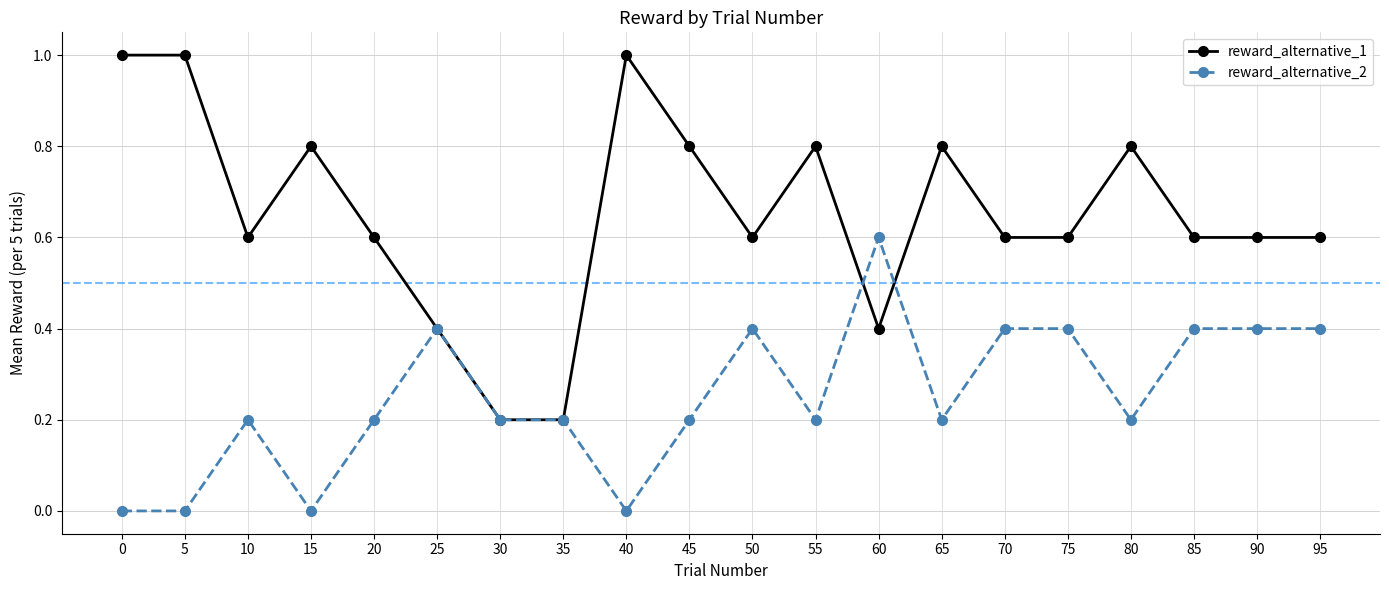

Reading left to right, transcribe all the data shown in this chart.

reward_alternative_1: 1.0	1.0	0.6	0.8	0.6	0.4	0.2	0.2	1.0	0.8	0.6	0.8	0.4	0.8	0.6	0.6	0.8	0.6	0.6	0.6
reward_alternative_2: 0.0	0.0	0.2	0.0	0.2	0.4	0.2	0.2	0.0	0.2	0.4	0.2	0.6	0.2	0.4	0.4	0.2	0.4	0.4	0.4